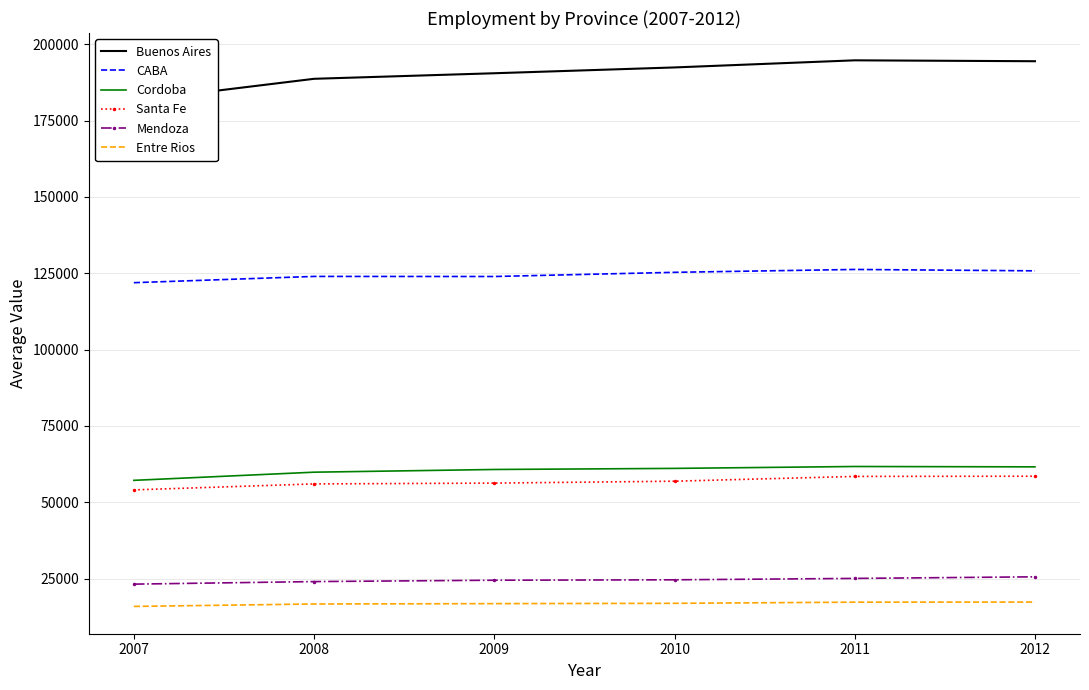

Reading left to right, extract all data points from this chart.

Buenos Aires: 2007=181500	2008=188709	2009=190529	2010=192432	2011=194762	2012=194468
CABA: 2007=121916	2008=123969	2009=123941	2010=125311	2011=126251	2012=125799
Cordoba: 2007=57160	2008=59833	2009=60721	2010=61076	2011=61697	2012=61579
Santa Fe: 2007=54033	2008=55992	2009=56257	2010=56876	2011=58448	2012=58513
Mendoza: 2007=23159	2008=23996	2009=24443	2010=24577	2011=25033	2012=25554
Entre Rios: 2007=15859	2008=16655	2009=16772	2010=16874	2011=17251	2012=17283